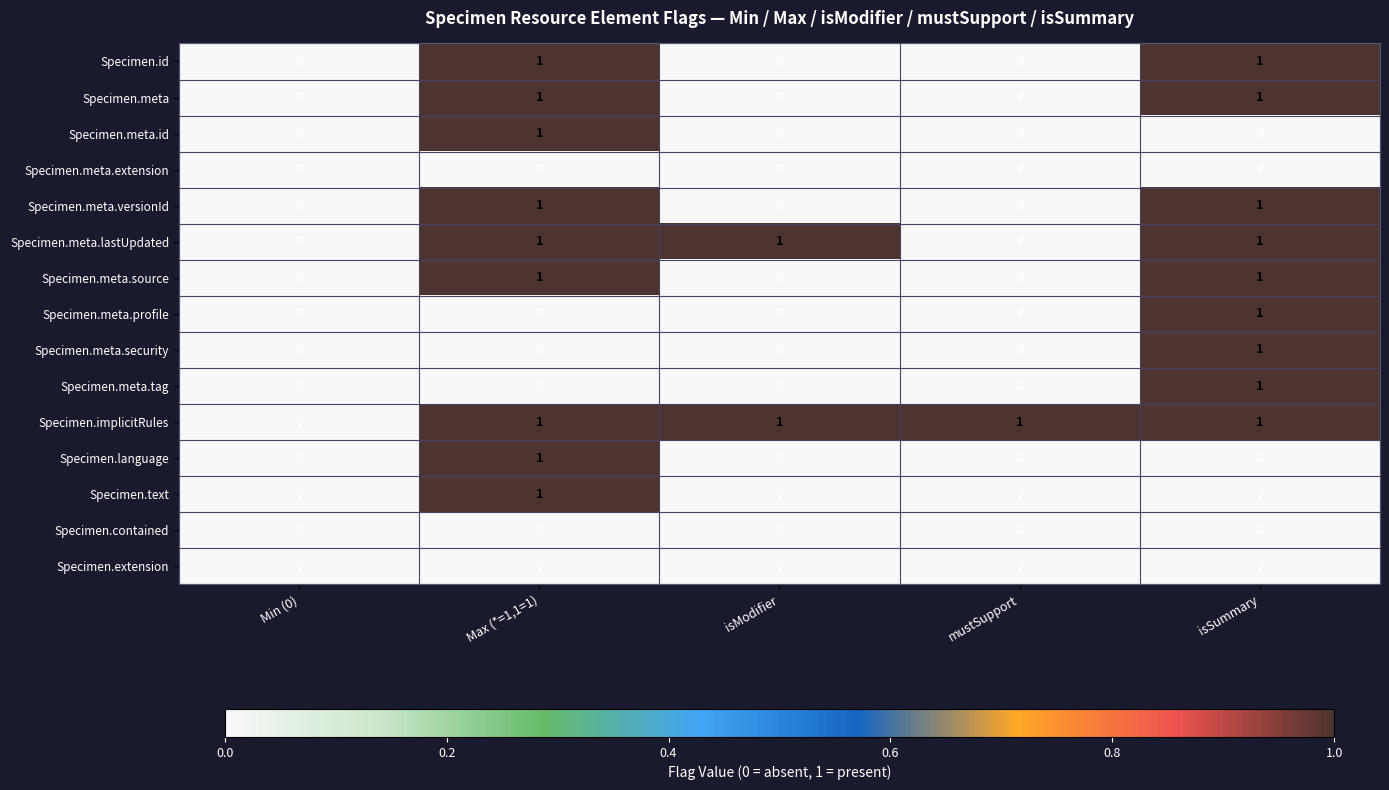

Count the number of data series in this chart.

15